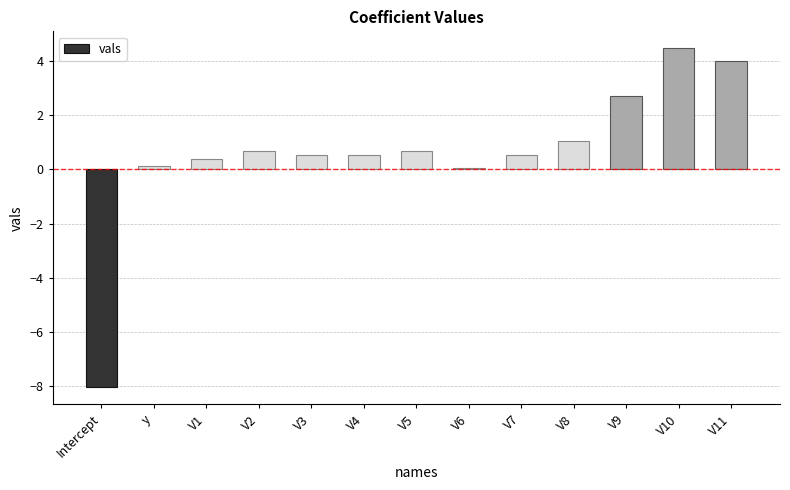

Count the number of data series in this chart.

1